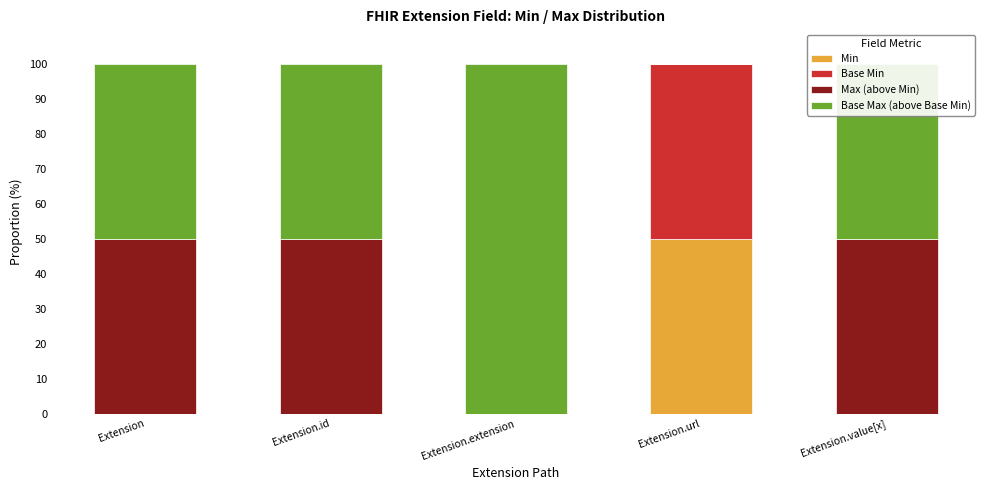

How many data points does each series have?

5